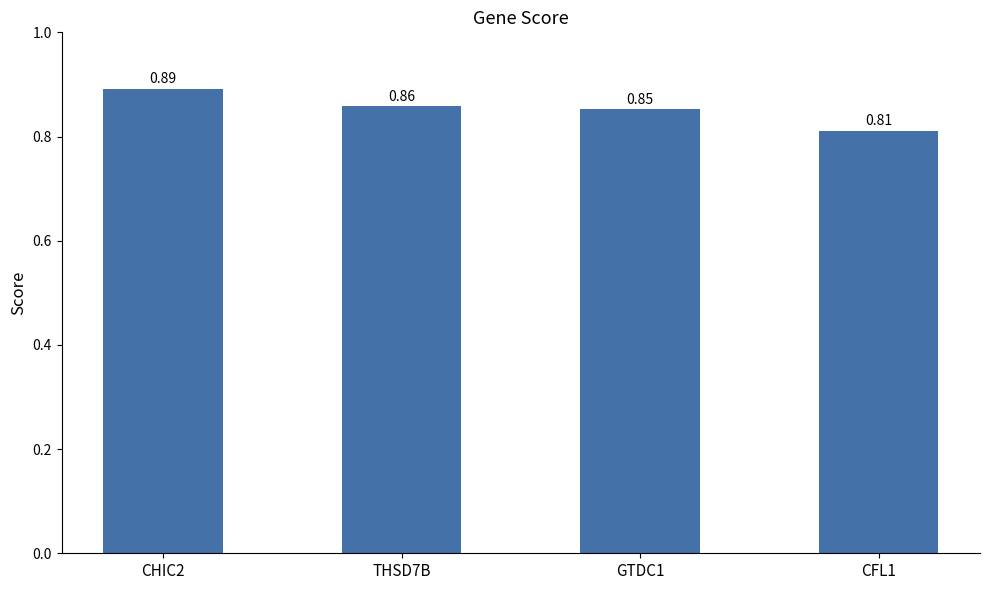

What is the sum of the values at CFL1 and GTDC1?

1.7